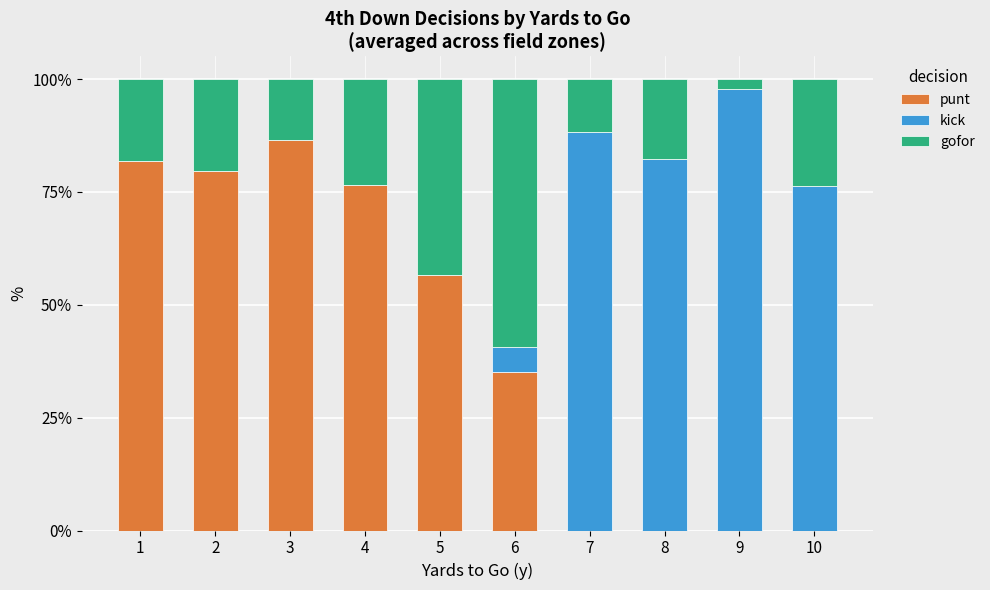

Are the bars grouped side by side (vs. stacked)?

No